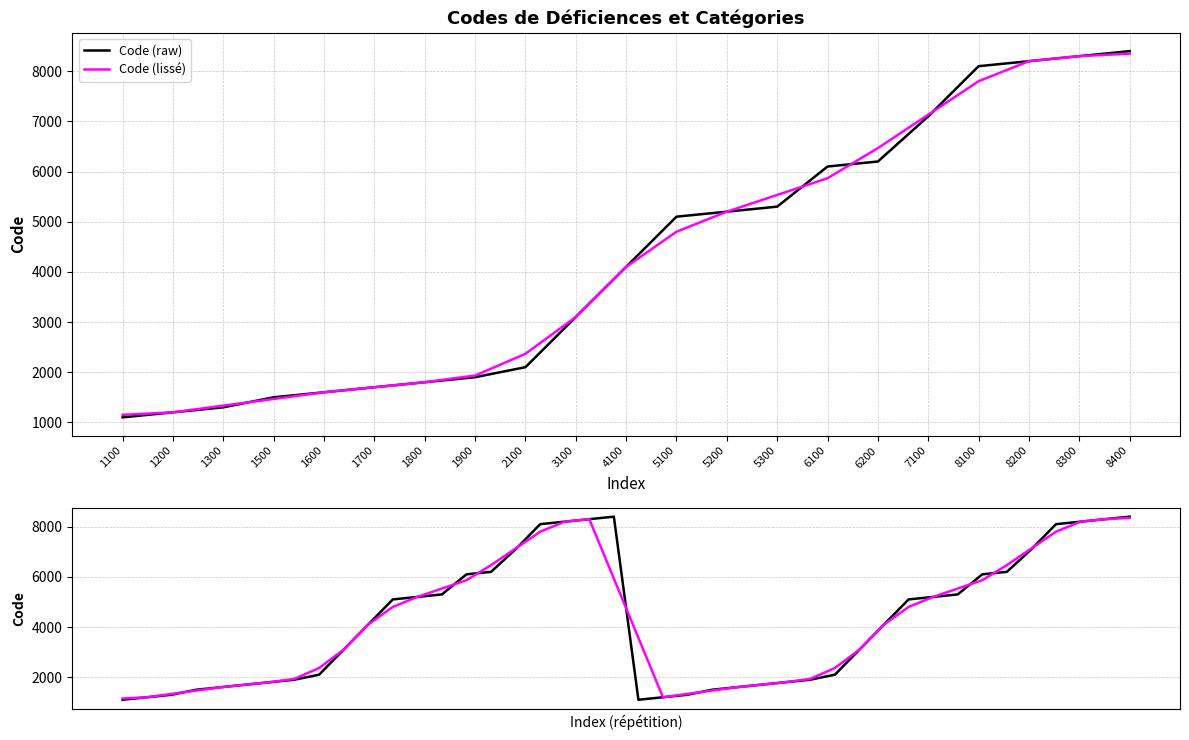

Reading left to right, what are all the values shown in this chart?

1100=1100	1200=1200	1300=1300	1500=1500	1600=1600	1700=1700	1800=1800	1900=1900	2100=2100	3100=3100	4100=4100	5100=5100	5200=5200	5300=5300	6100=6100	6200=6200	7100=7100	8100=8100	8200=8200	8300=8300	8400=8400